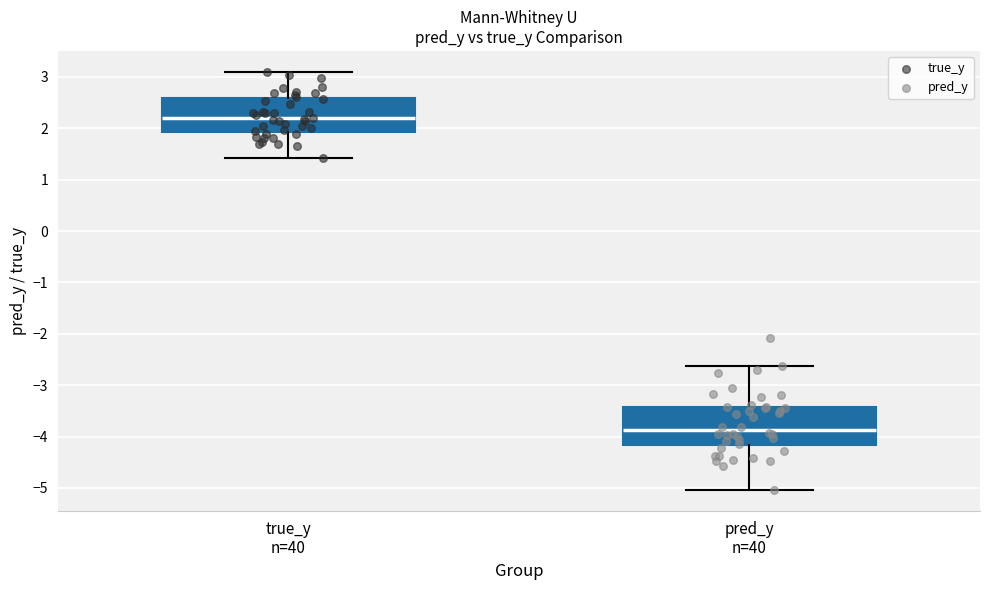

Which box has the lowest median line?

pred_y n=40